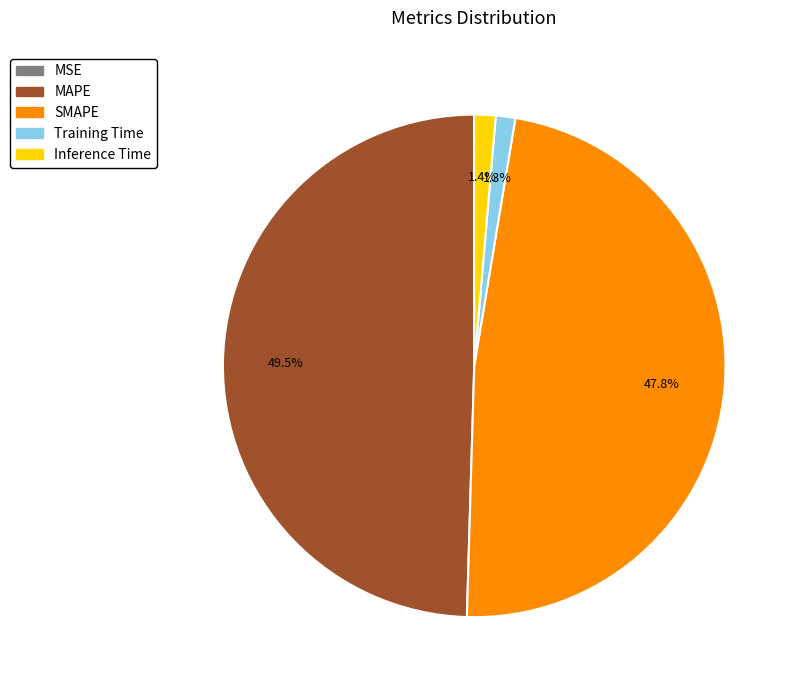

Between SMAPE and Inference Time, which is larger?

SMAPE